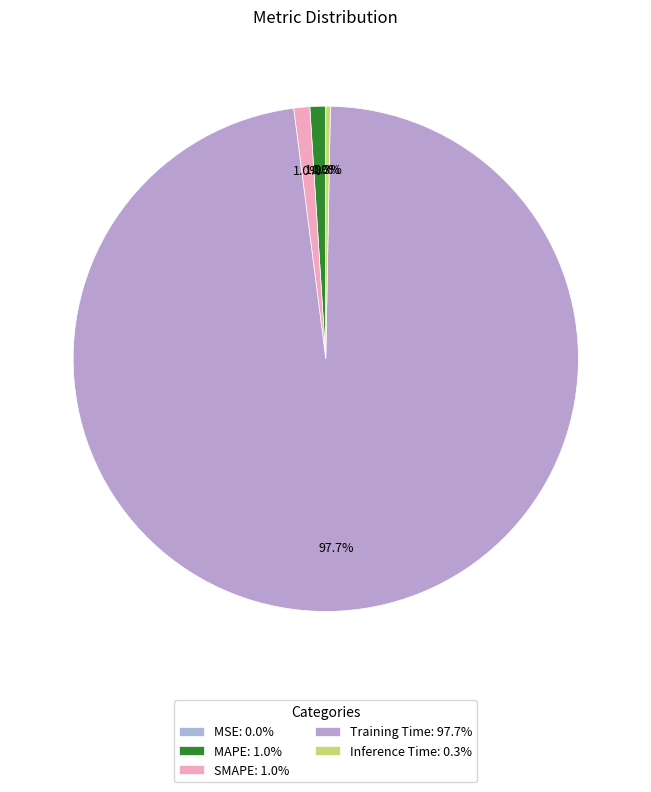

Which category has the smallest portion of the pie?

MSE